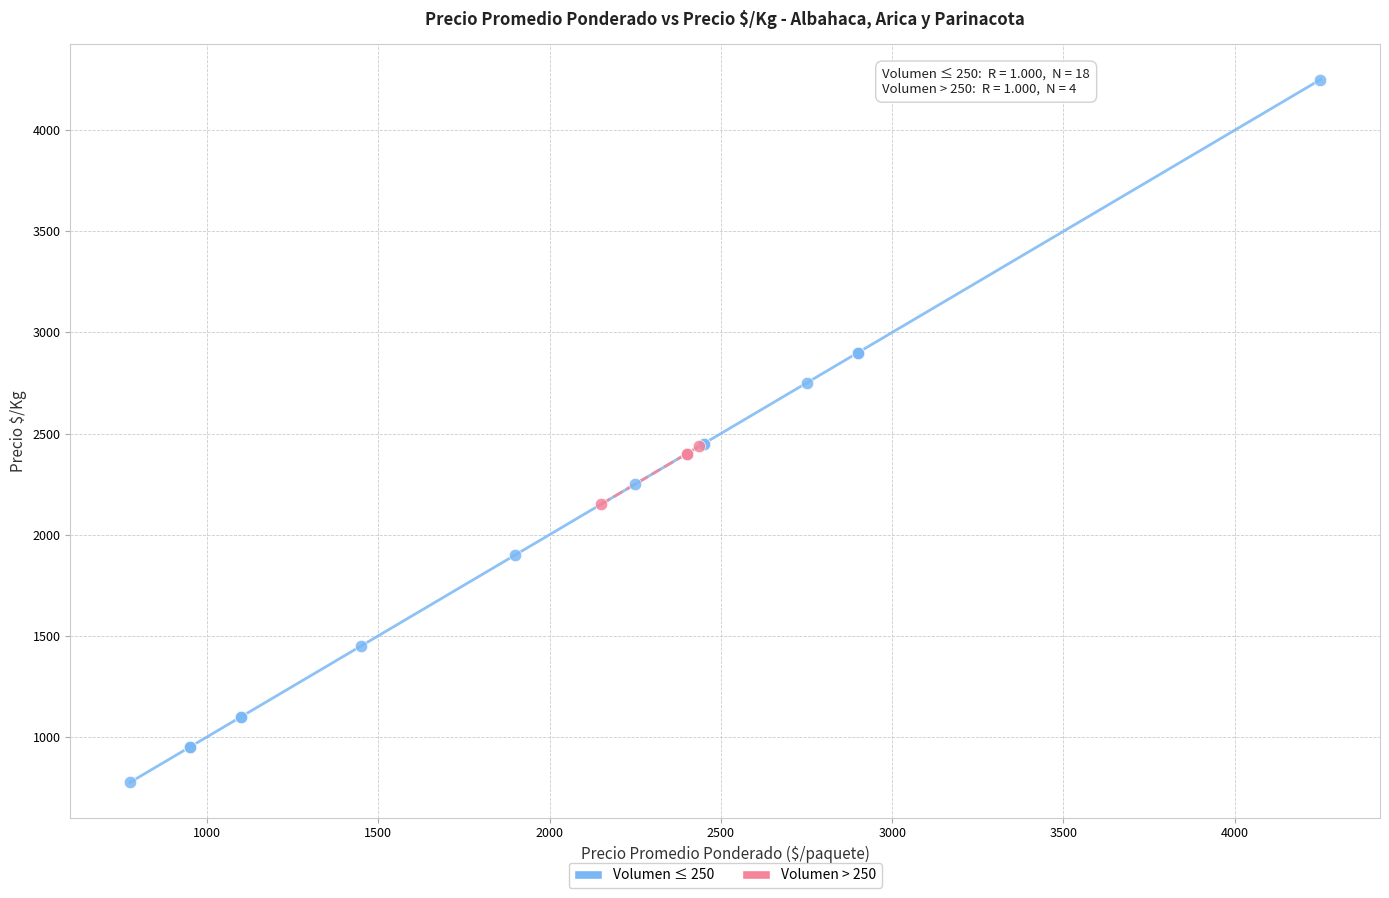

Which series reaches the maximum Y coordinate?

Volumen ≤ 250